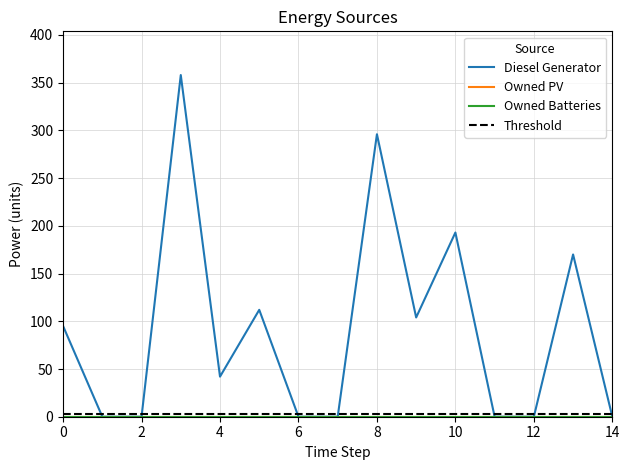

Between 1 and 7, which series saw the biggest shift?

Diesel Generator